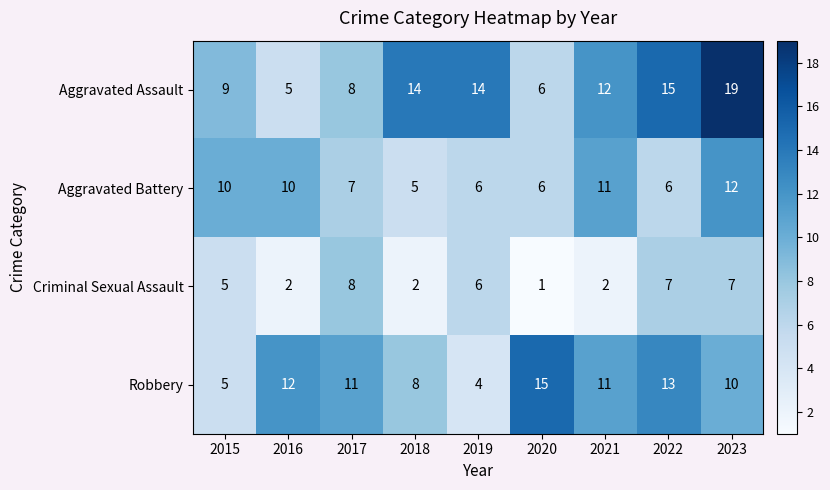

Which series has the largest total across all categories?

Aggravated Assault